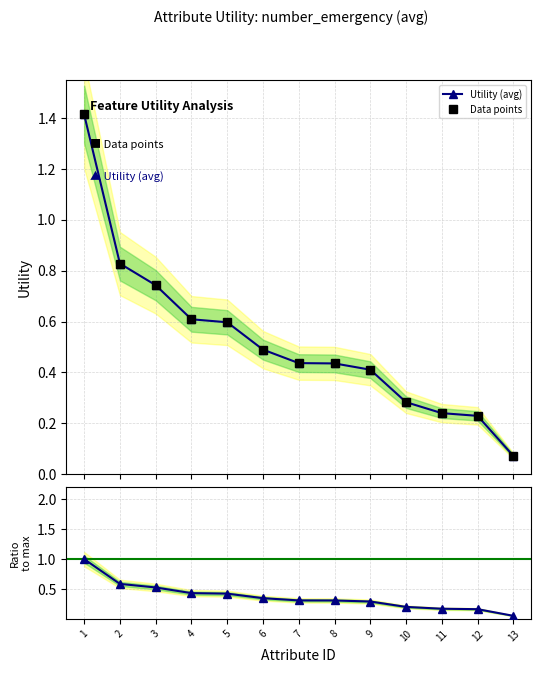

Is the value of Ratio to max at 1 greater than the value of Utility (avg) at 3?

Yes